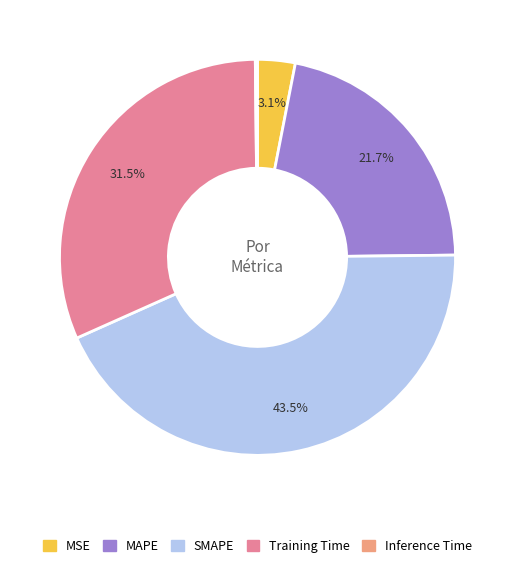

Which slice is the largest?

SMAPE